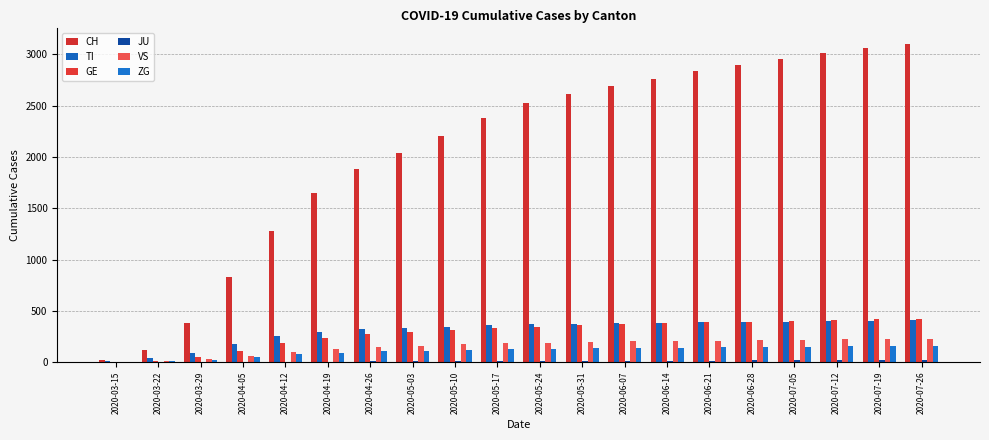

What is the sum of the CH values at 2020-03-15 and 2020-03-29?

402